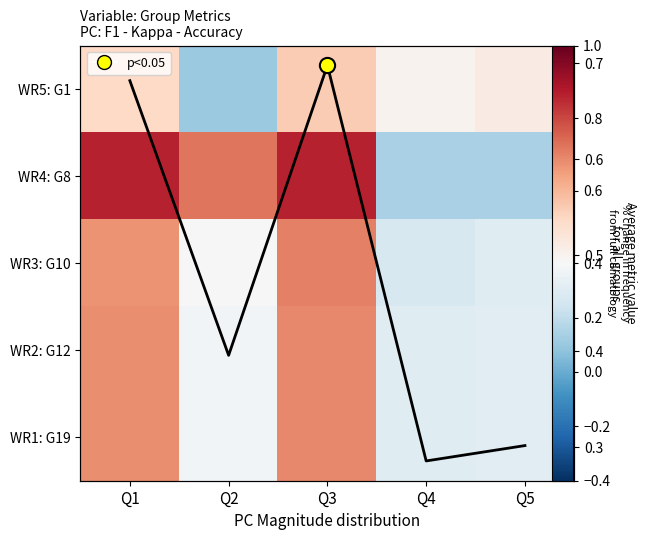

List the labels in order of WR4: G8 value, smallest first.

Q4, Q5, Q2, Q1, Q3